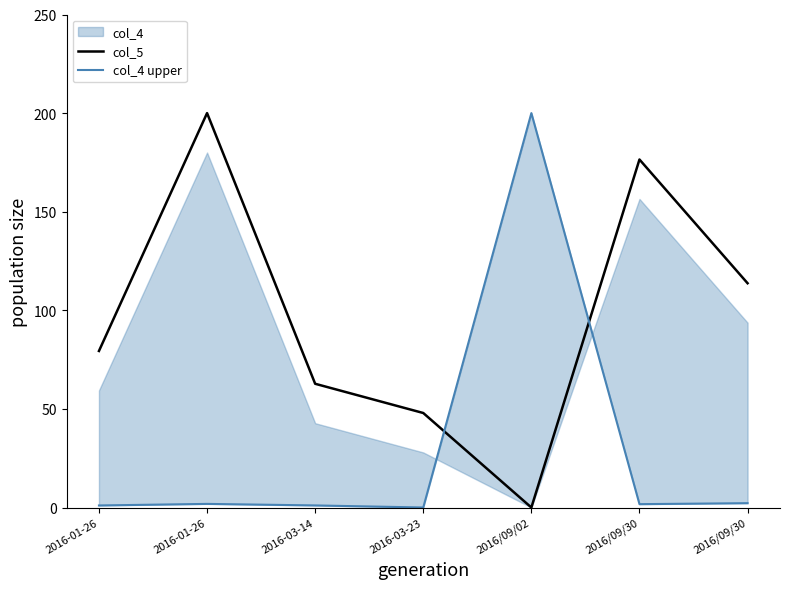

Does the chart have visible grid lines?

No